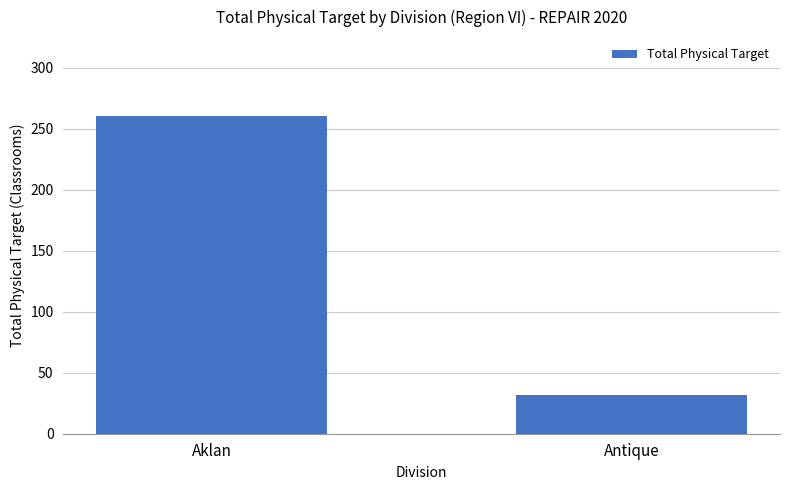

What is the label of the 2nd bar from the left?

Antique